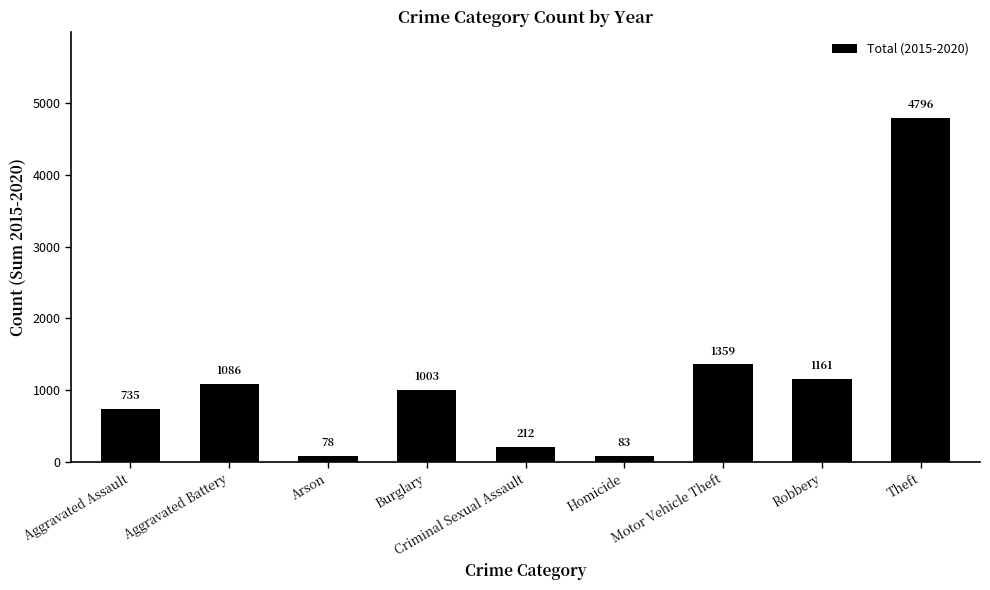

Rank the categories by value from highest to lowest.

Theft, Motor Vehicle Theft, Robbery, Aggravated Battery, Burglary, Aggravated Assault, Criminal Sexual Assault, Homicide, Arson